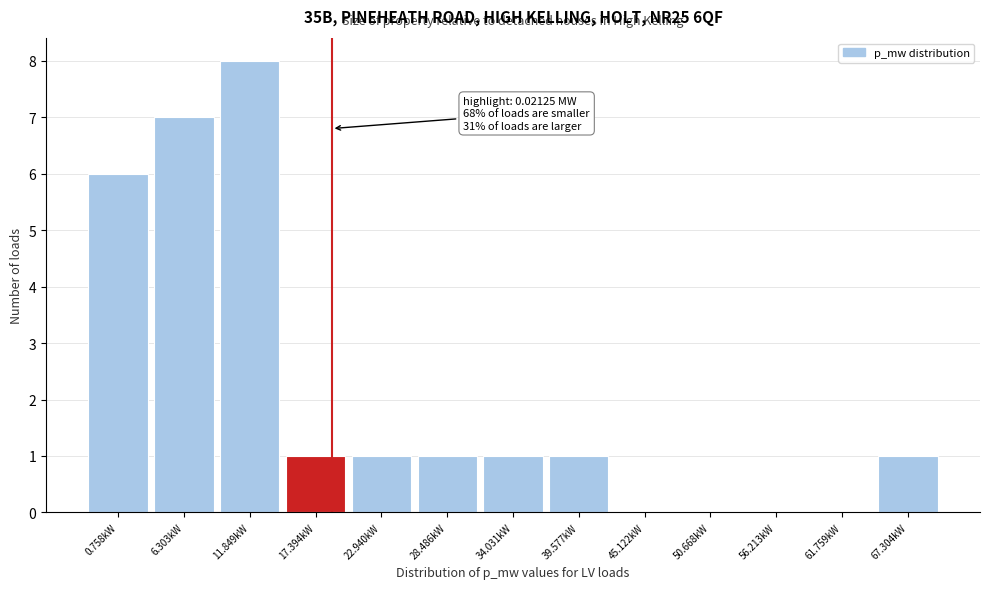

Reading right to left, extract all data points from this chart.

67.304kW=1	61.759kW=0	56.213kW=0	50.668kW=0	45.122kW=0	39.577kW=1	34.031kW=1	28.486kW=1	22.940kW=1	17.394kW=1	11.849kW=8	6.303kW=7	0.758kW=6